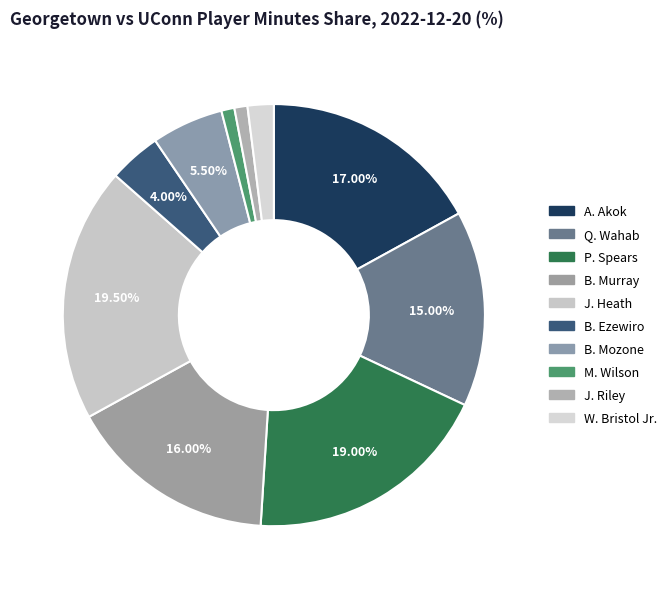

To the nearest percent, what percentage of the pie is M. Wilson?

1%